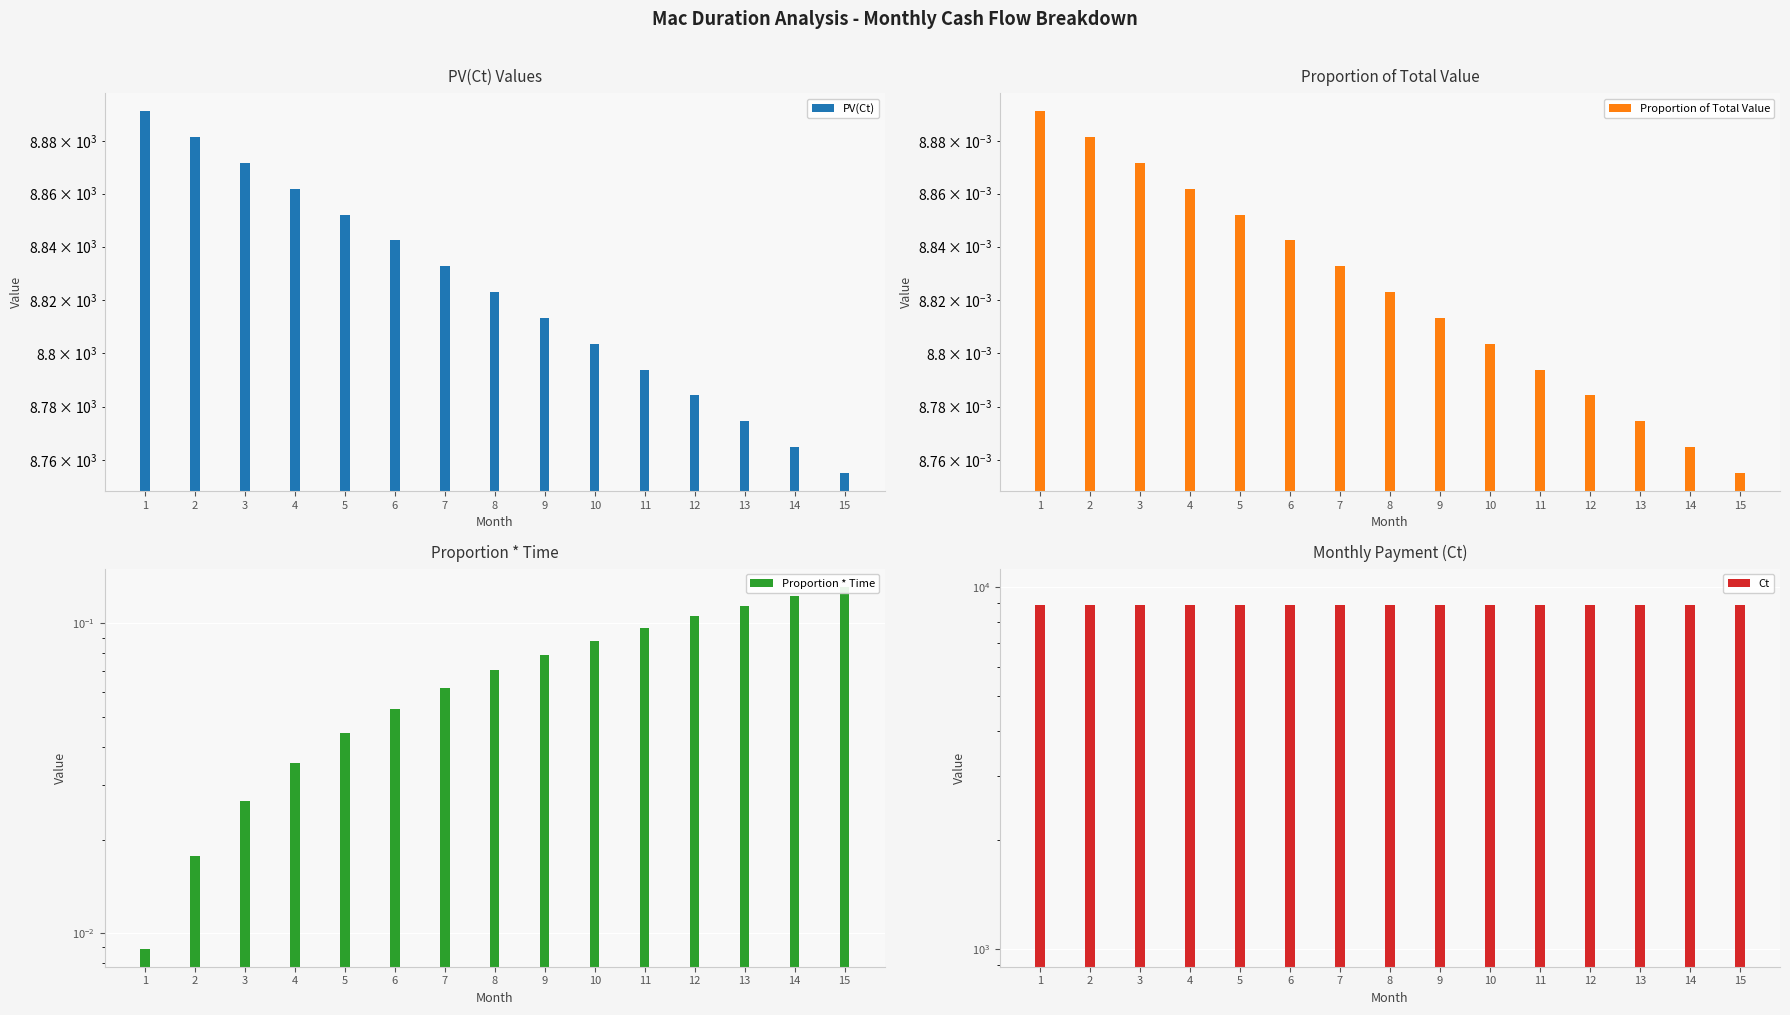

How many bars are there in total?

60